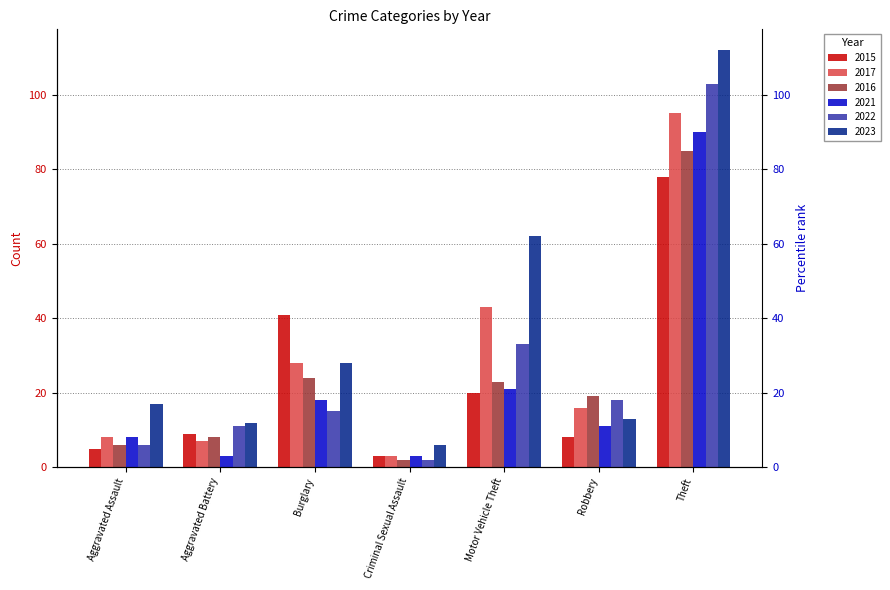

Does the chart contain any negative values?

No